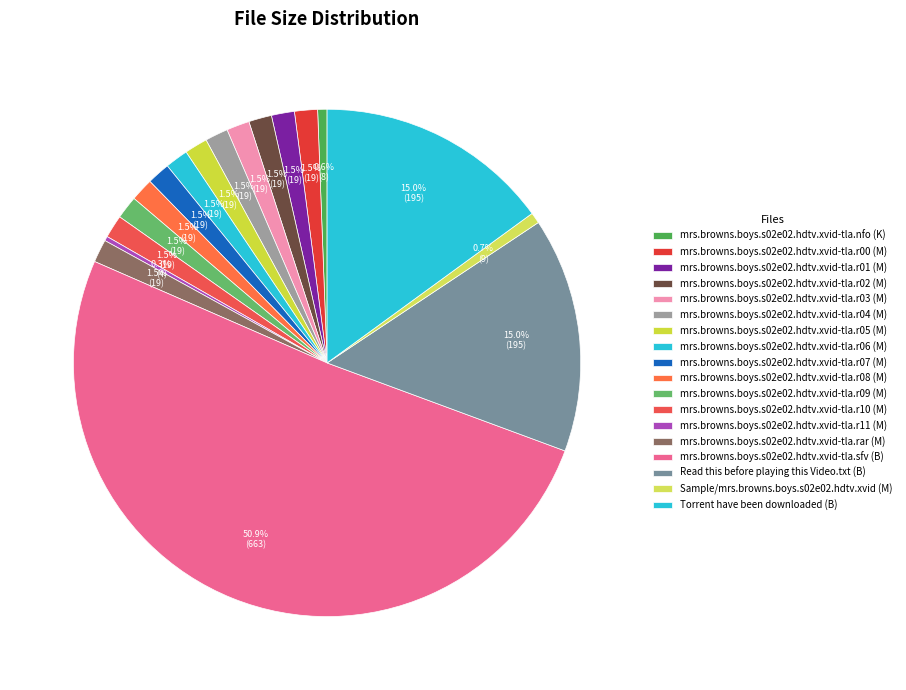

To the nearest percent, what is the combined percentage of mrs.browns.boys.s02e02.hdtv.xvid-tla.sfv (B) and mrs.browns.boys.s02e02.hdtv.xvid-tla.r01 (M)?

52%